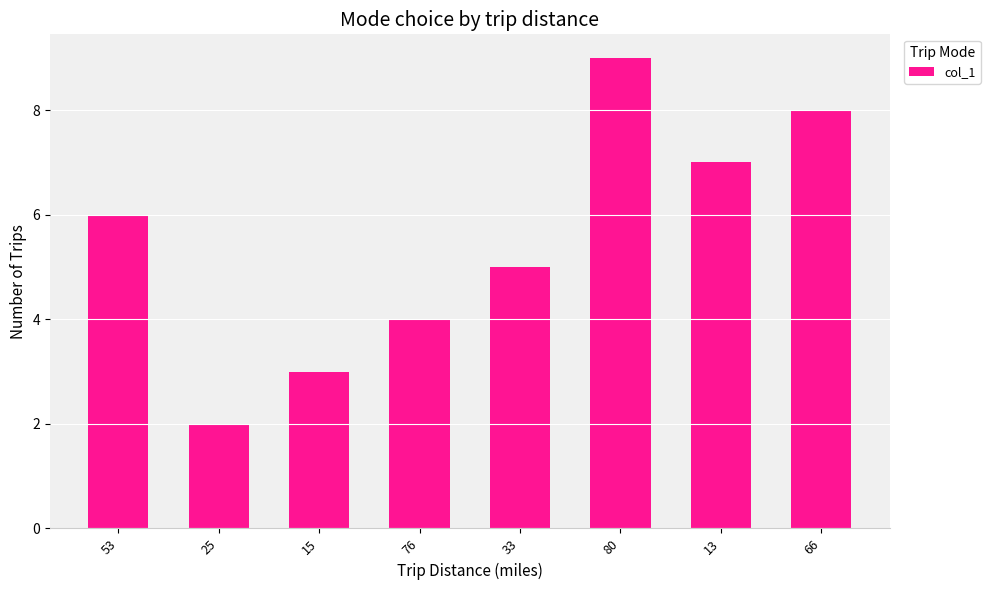

What position from the left is 33?

5